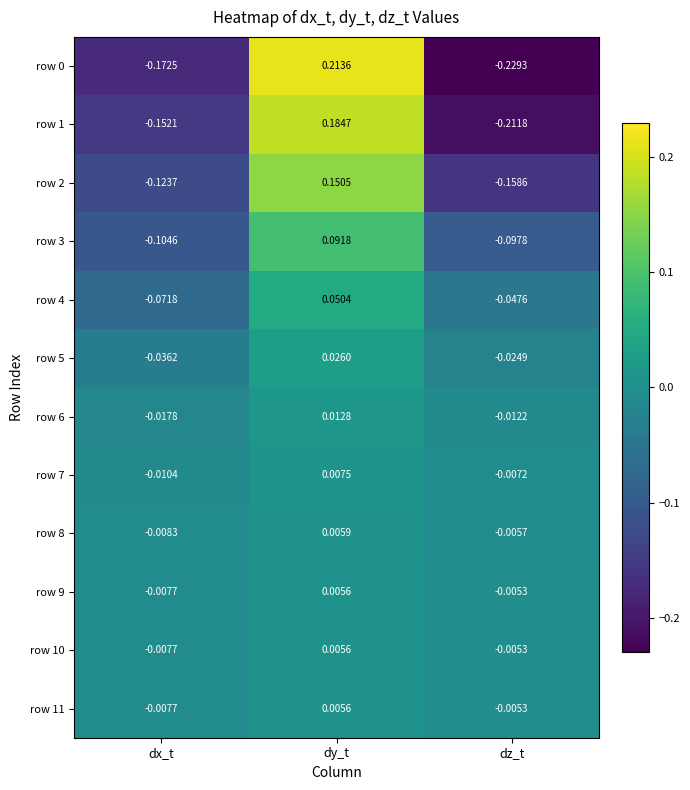

Which category has the highest value in the row 8 series?

dy_t